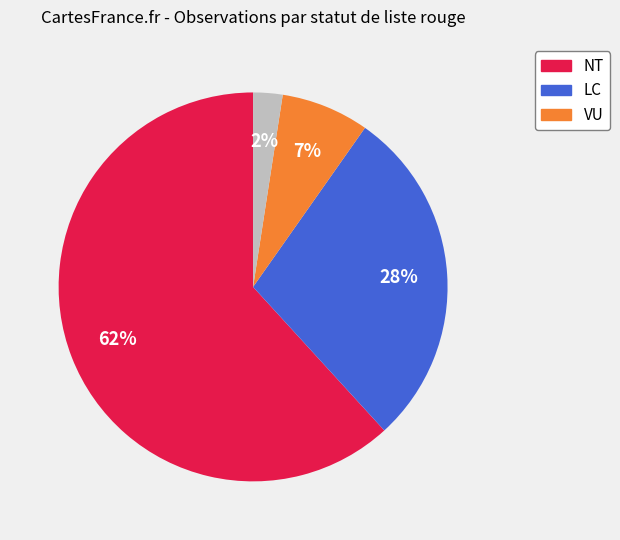

To the nearest percent, what is the average slice percentage?

25%